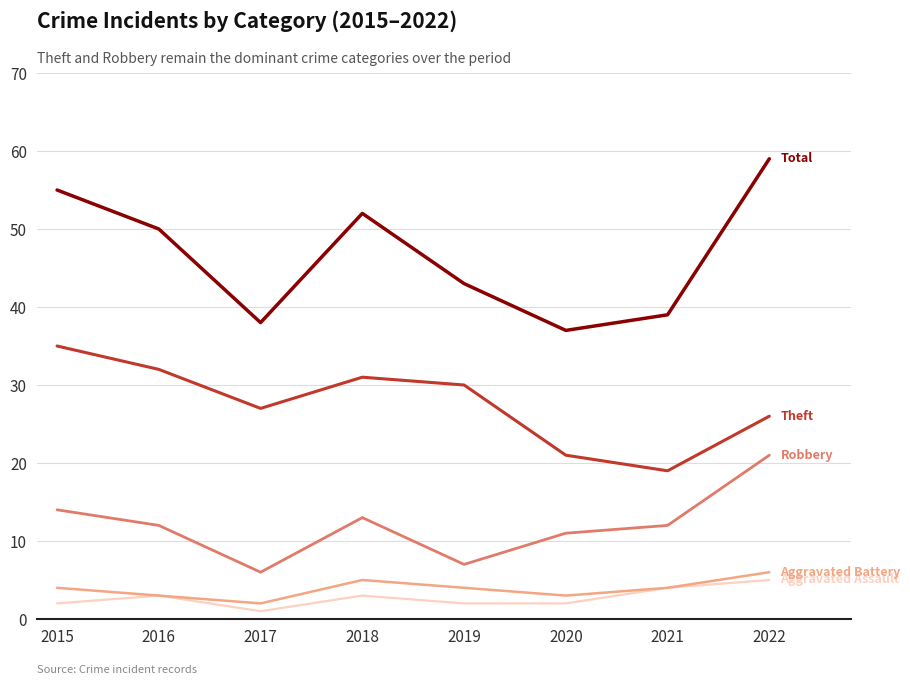

Reading left to right, what are all the values shown in this chart?

Robbery: 14	12	6	13	7	11	12	21
Theft: 35	32	27	31	30	21	19	26
Total: 55	50	38	52	43	37	39	59
Aggravated Assault: 2	3	1	3	2	2	4	5
Aggravated Battery: 4	3	2	5	4	3	4	6